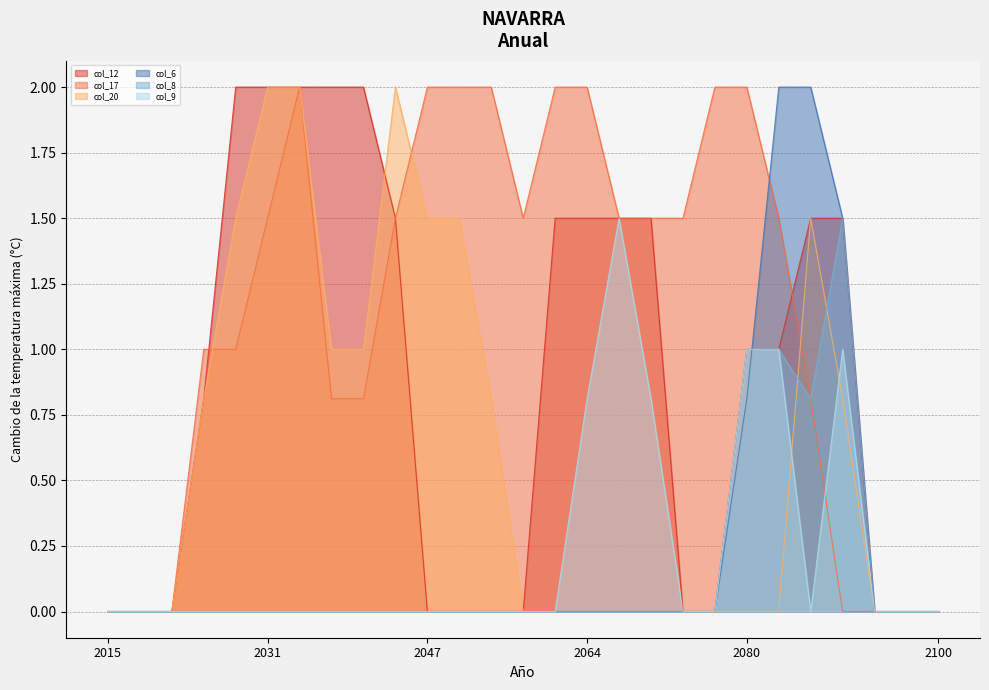

What is the greatest value displayed?

2.0